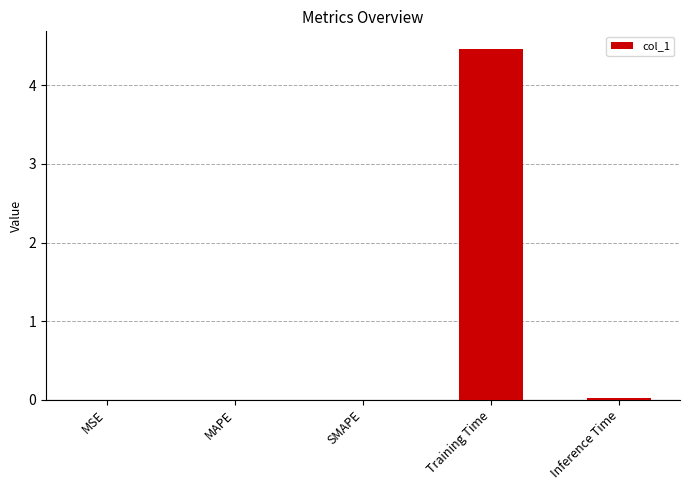

Are the bars horizontal?

No